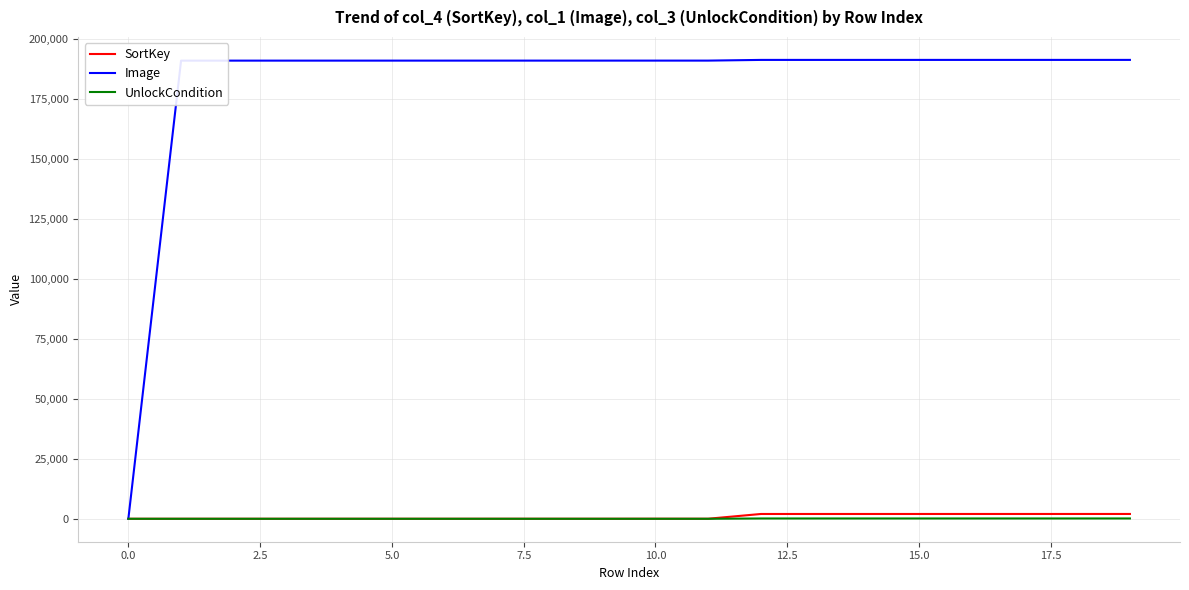

Which series has the largest total across all categories?

Image